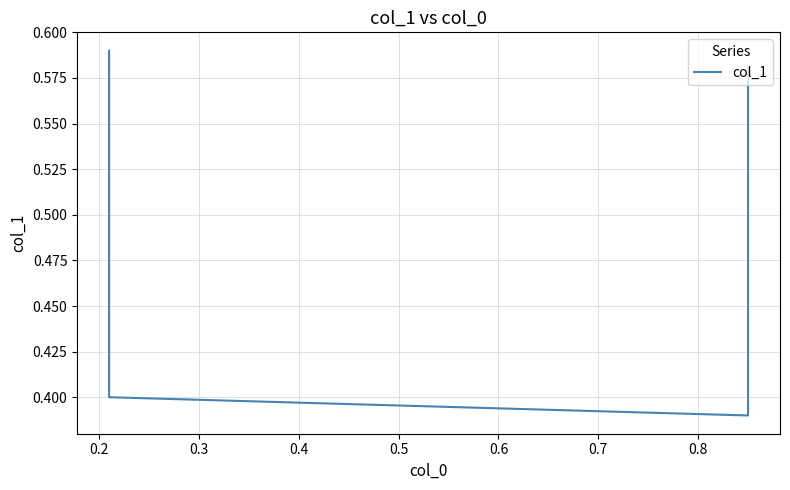

What is the difference between the second highest and minimum values?

0.2